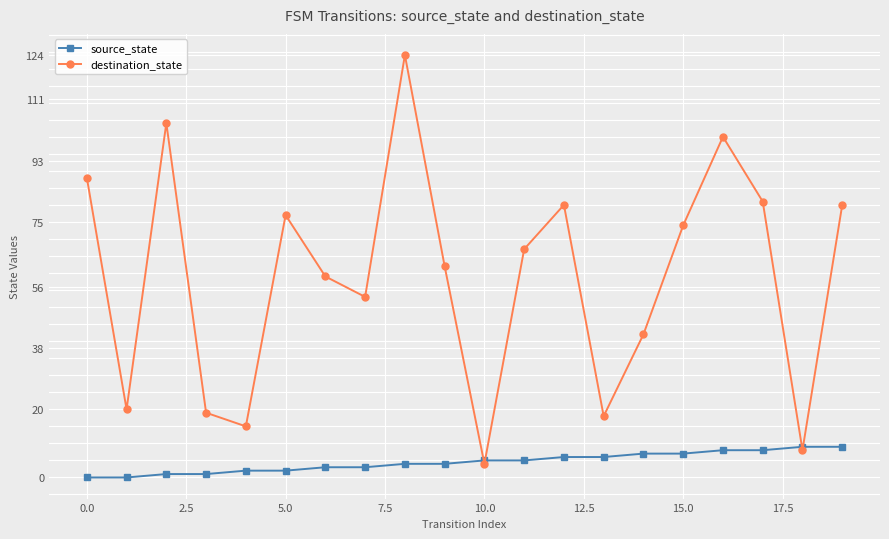

What is the maximum value for source_state?

9